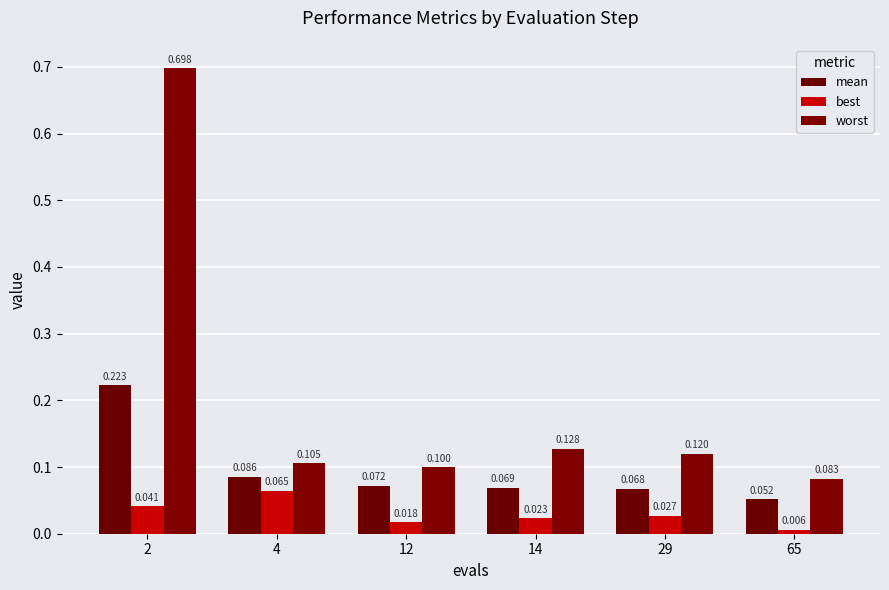

What is the value of the worst bar at the 5th from the left?

0.1